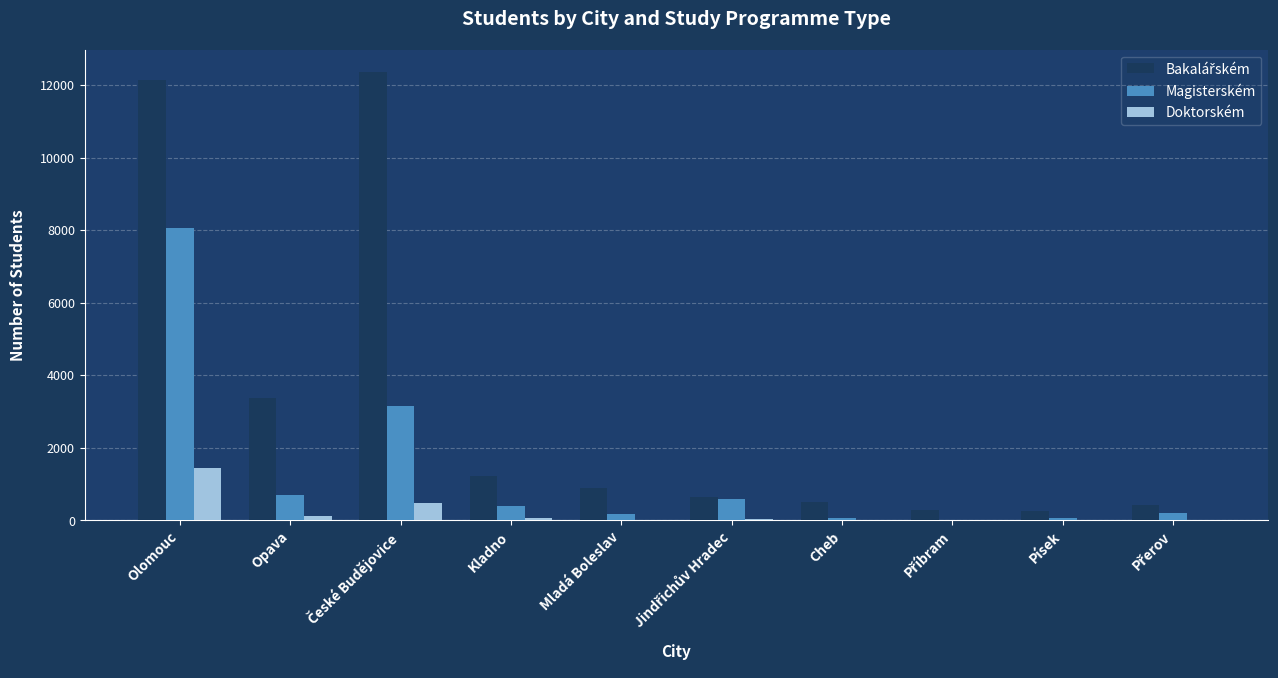

Are the bars grouped side by side (vs. stacked)?

Yes